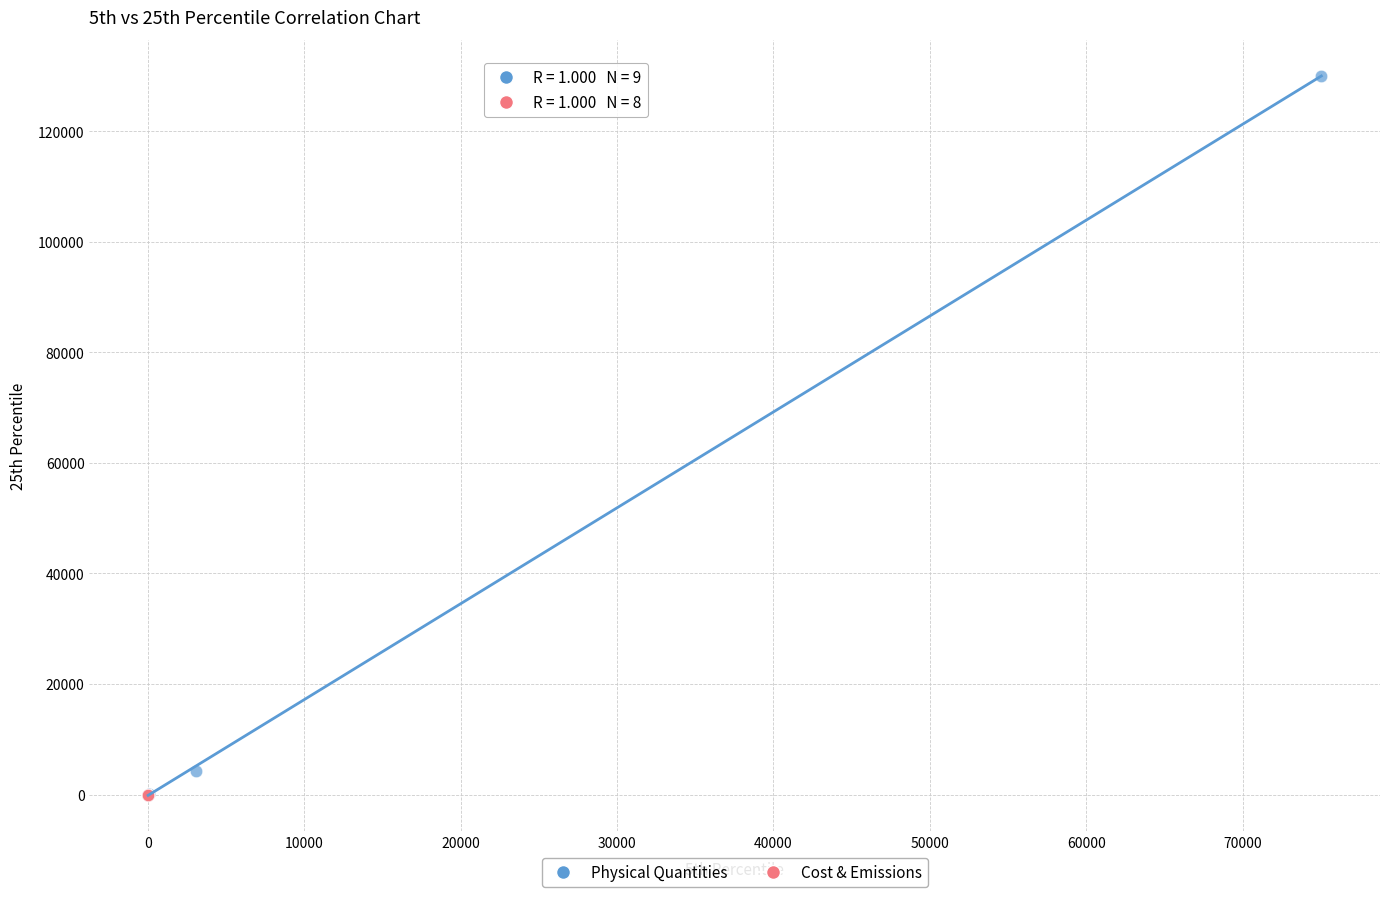

Which series has the widest spread of Y values?

Physical Quantities